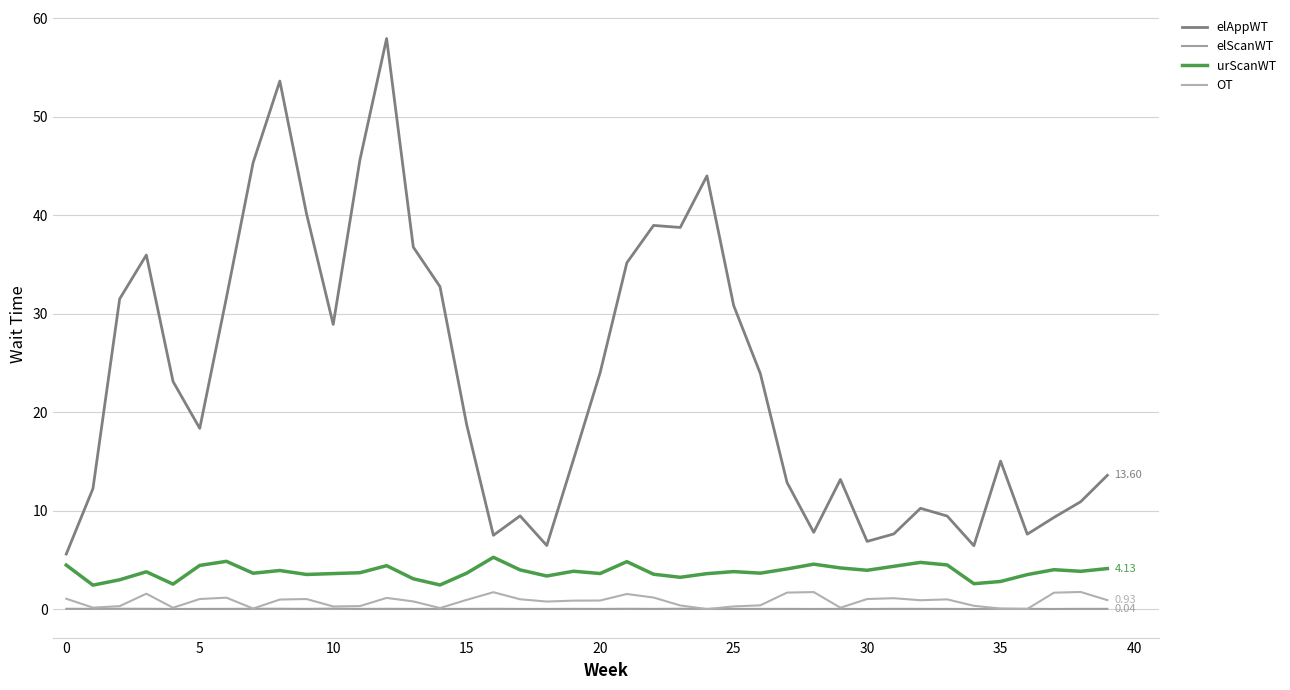

How many interior local peaks does the urScanWT series have?

11